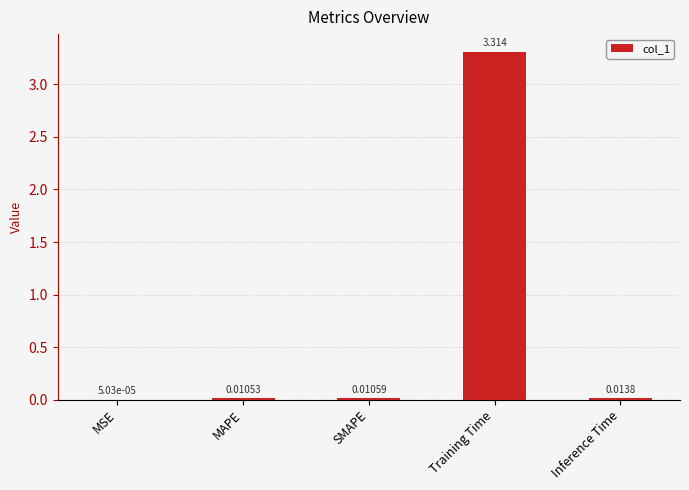

Between MSE and SMAPE, which is larger?

SMAPE